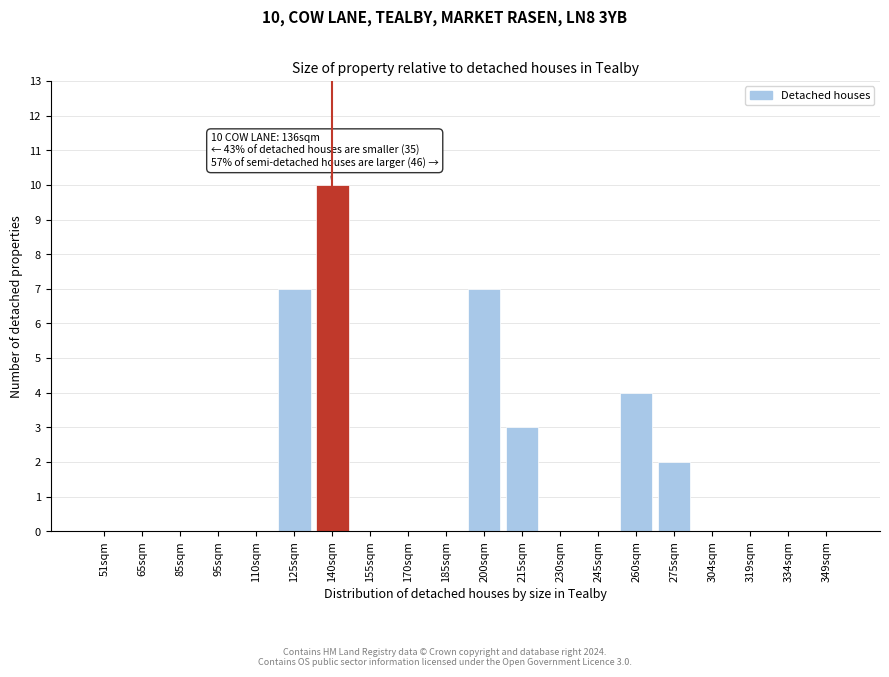

Reading left to right, transcribe all the data shown in this chart.

51sqm=0	65sqm=0	85sqm=0	95sqm=0	110sqm=0	125sqm=7	140sqm=10	155sqm=0	170sqm=0	185sqm=0	200sqm=7	215sqm=3	230sqm=0	245sqm=0	260sqm=4	275sqm=2	304sqm=0	319sqm=0	334sqm=0	349sqm=0